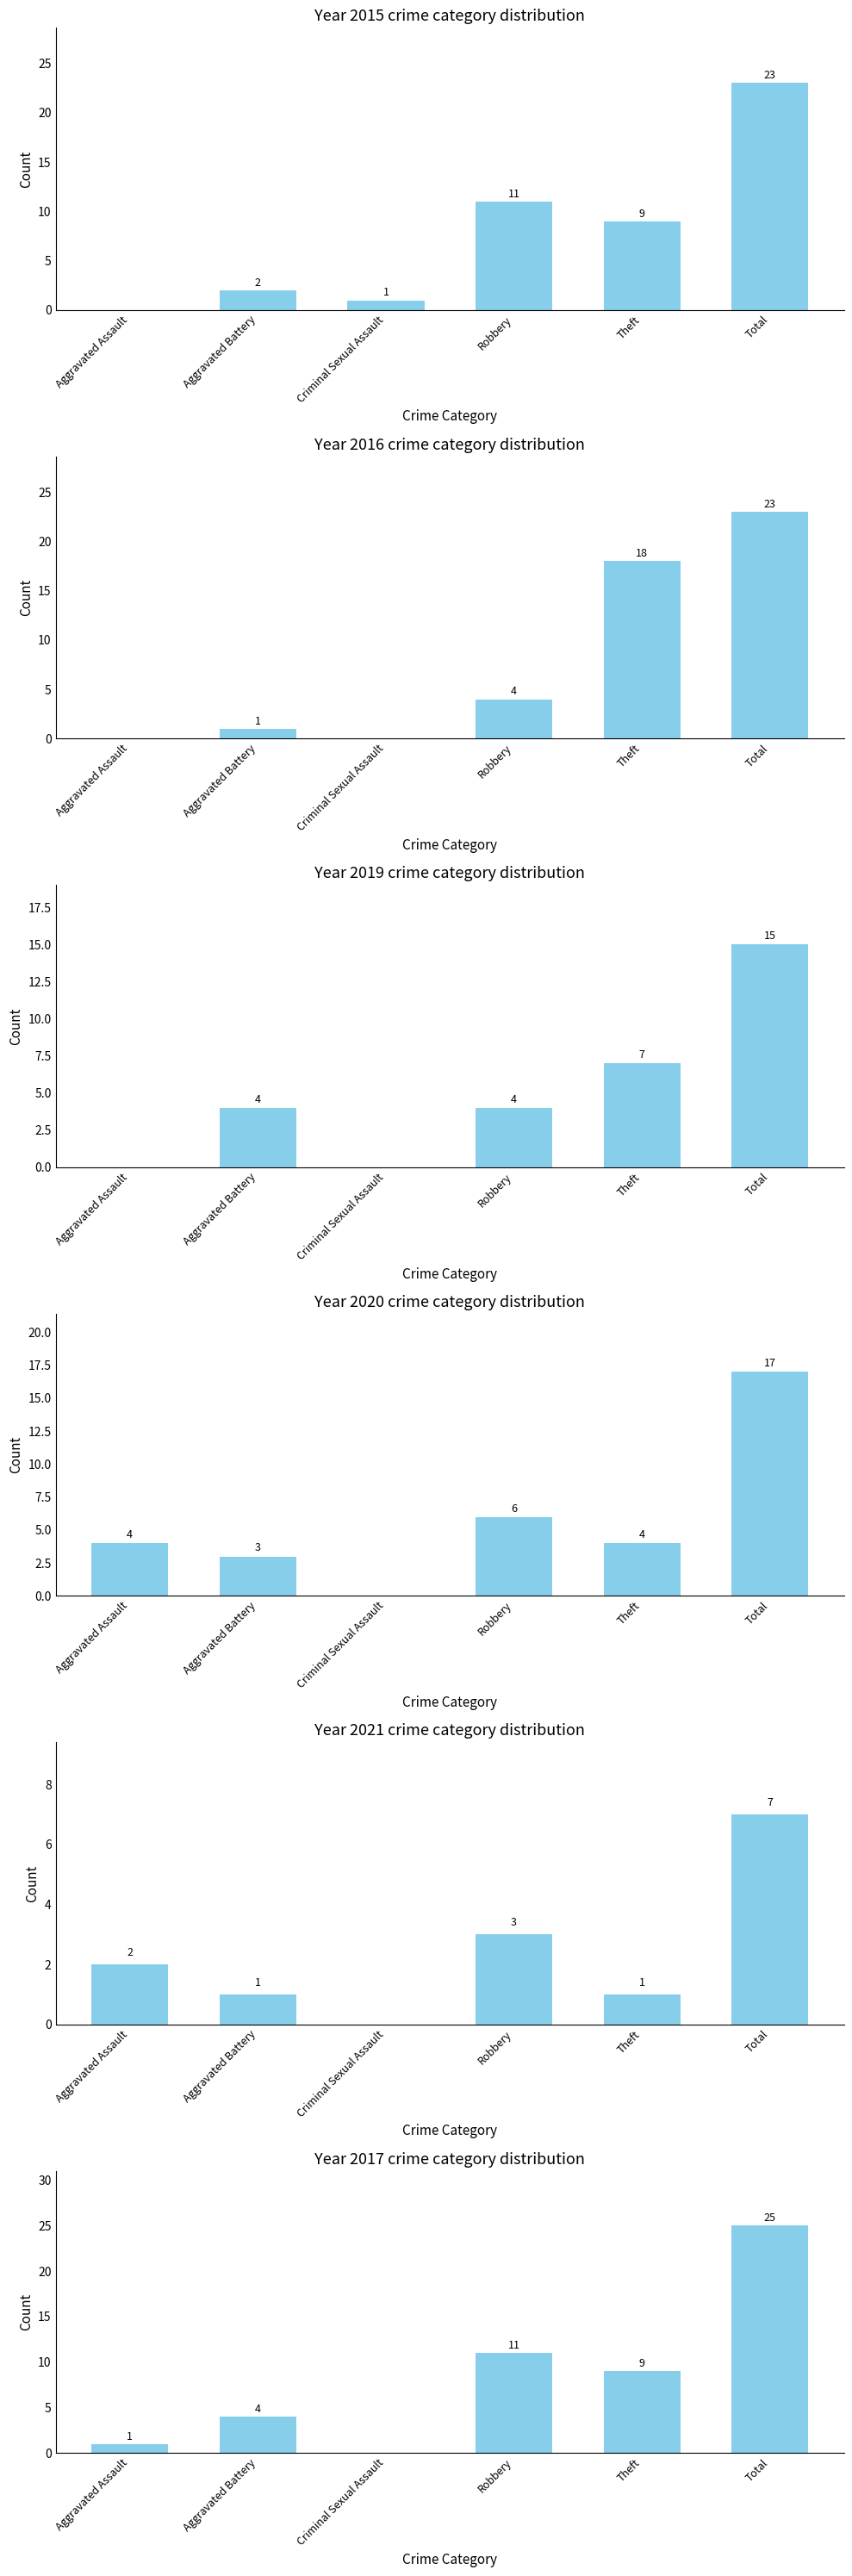

What position from the left is Aggravated Assault?

1